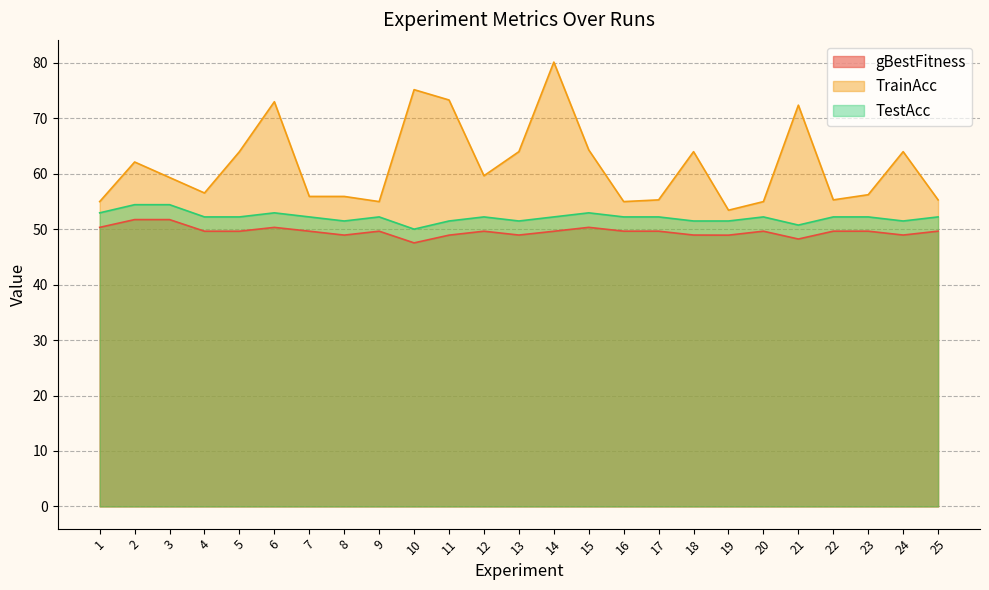

What is the value of the TrainAcc point at the 20th from the left?

55.0